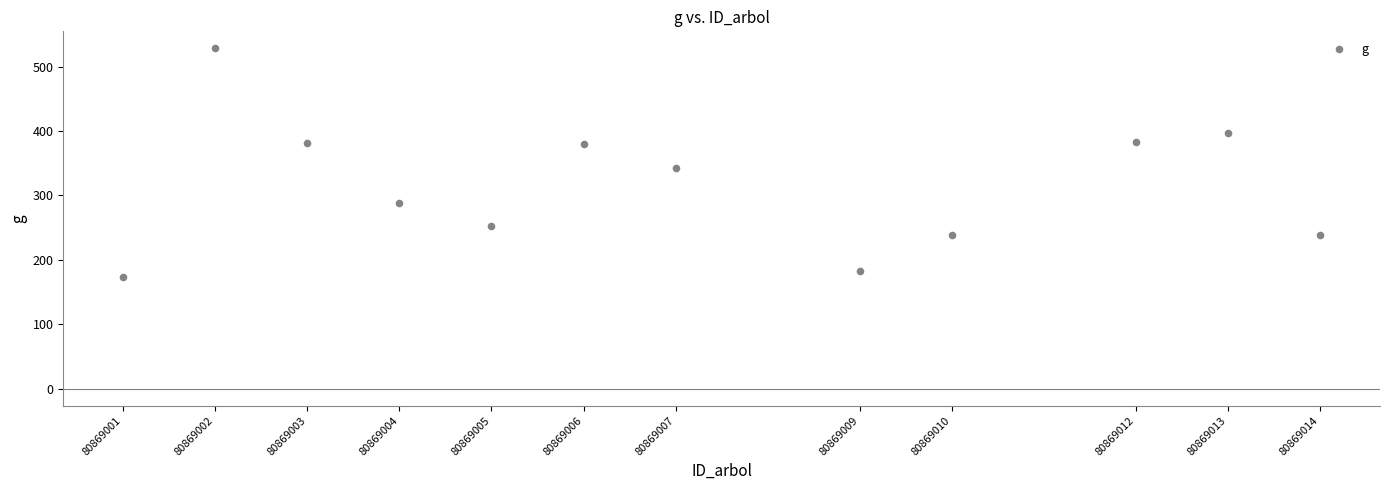

What is the average X value?

80869007.2